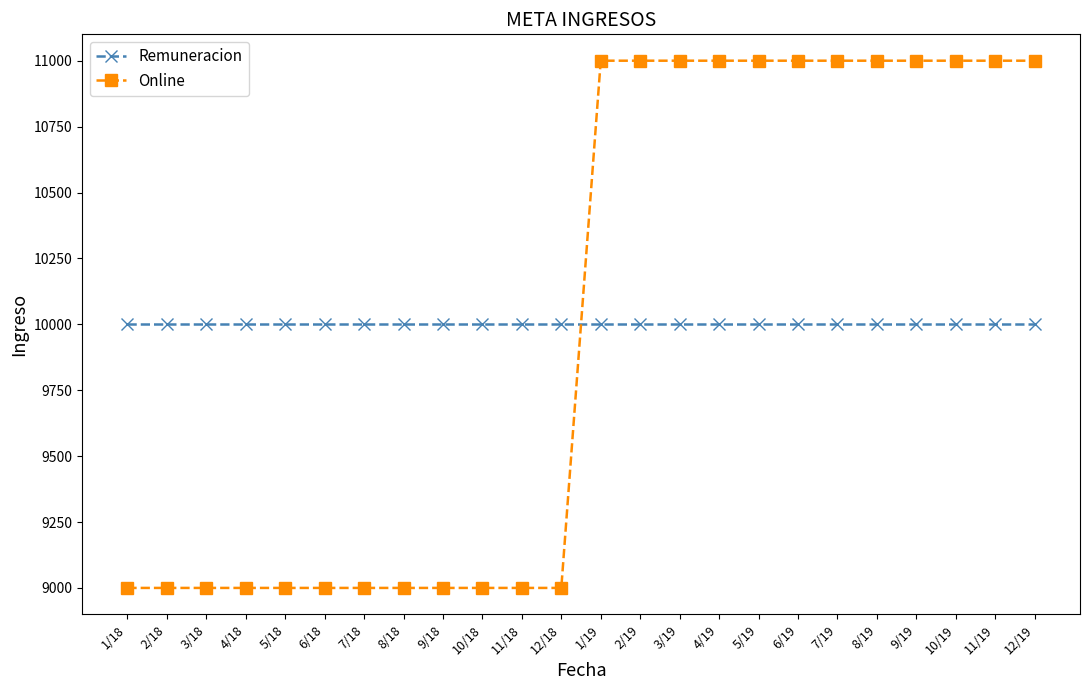

What is the difference between the maximum and minimum values in the Online series?

2000